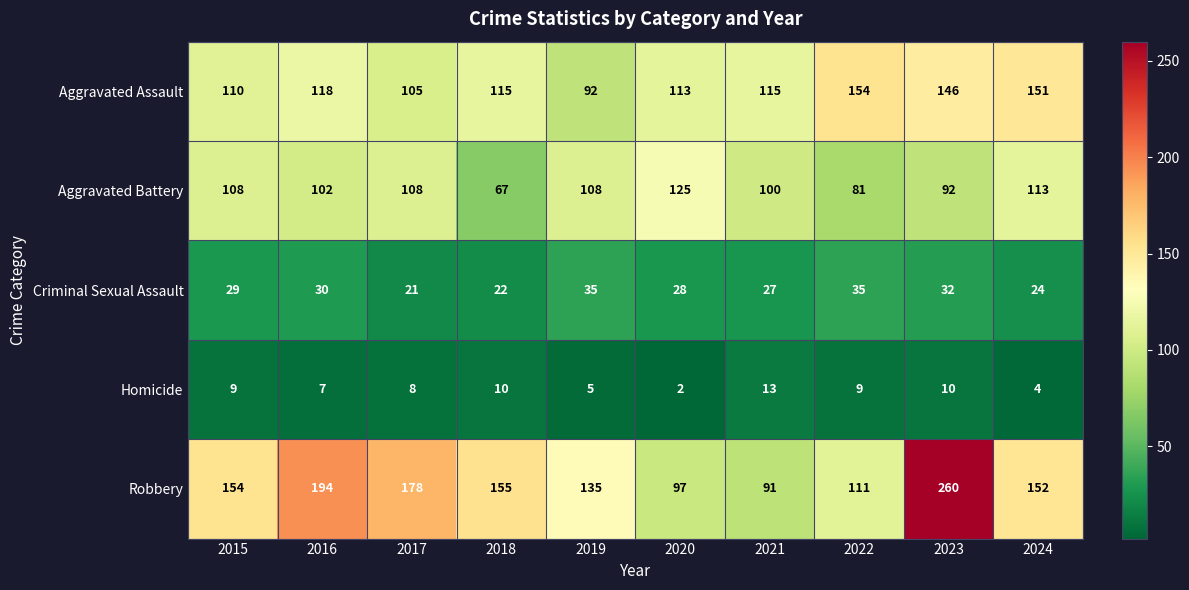

True or false: Robbery has a value of 252 at 2024.

False